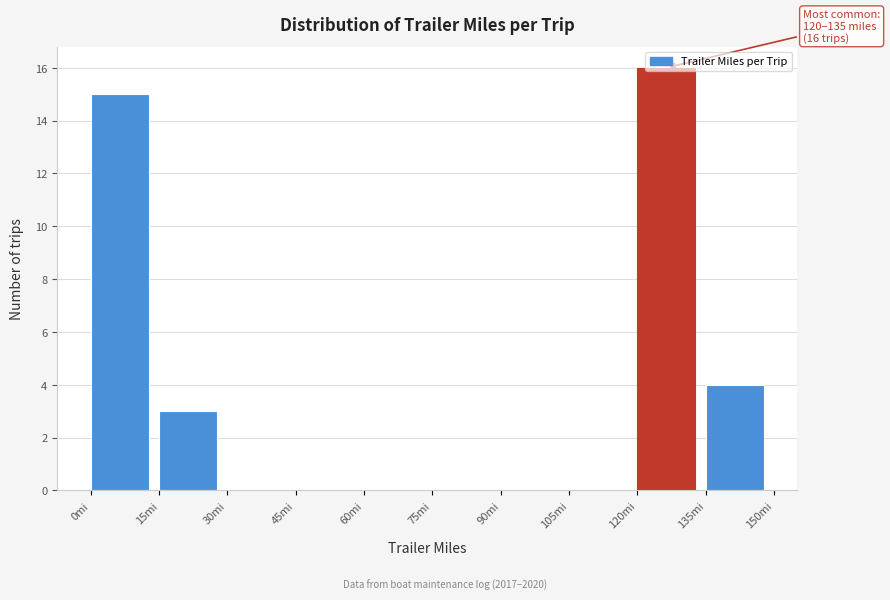

Which range on the x-axis has the tallest bar?

120 to 135